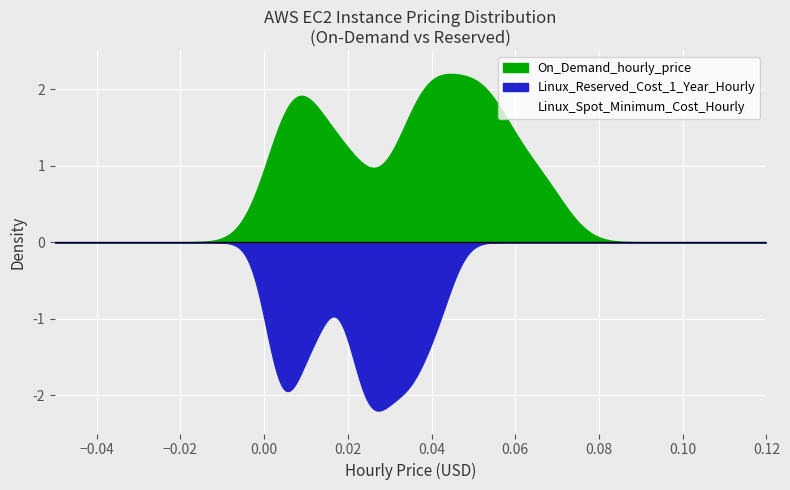

Reading left to right, list all the values displayed in this chart.

On_Demand_hourly_price: 0.0	0.0	0.0	0.0	0.0	0.0	0.0	0.0	0.0	0.0	0.0	0.0	0.0	0.0	0.0	0.0	0.0	0.0	0.0	0.0	0.0	0.0	0.1	0.1	0.1	0.1	0.1	0.1	0.1	0.1	0.1	0.1
Linux_Reserved_Cost_1_Year_Hourly: 0.0	0.0	0.0	0.0	0.0	0.0	0.0	0.0	0.0	0.0	0.0	0.0	0.0	0.0	0.0	0.0	0.0	0.0	0.0	0.0	0.0	0.0	0.0	0.0	0.0	0.0	0.0	0.0	0.0	0.0	0.0	0.0
Linux_Spot_Minimum_Cost_Hourly: 0.0	0.0	0.0	0.0	0.0	0.0	0.0	0.0	0.0	0.0	0.0	0.0	0.0	0.0	0.0	0.0	0.0	0.0	0.0	0.0	0.0	0.0	0.0	0.0	0.0	0.0	0.0	0.0	0.0	0.0	0.0	0.0